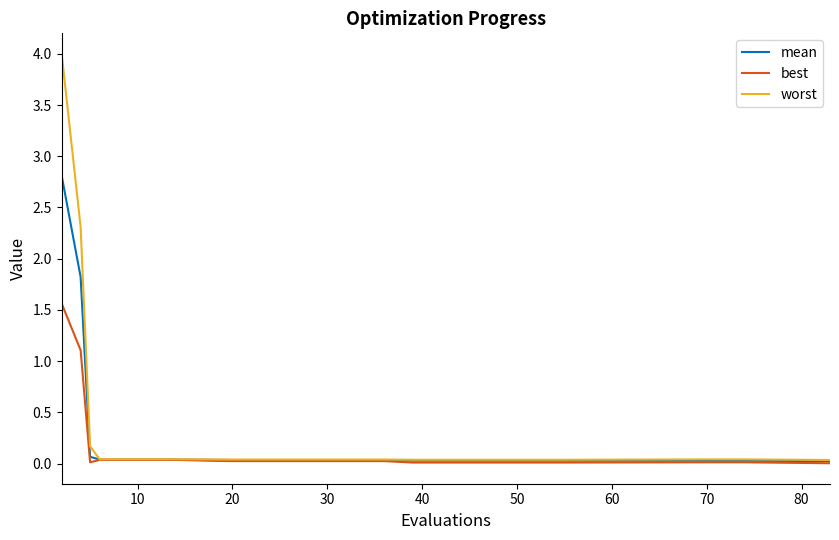

What is the greatest value displayed?

4.0